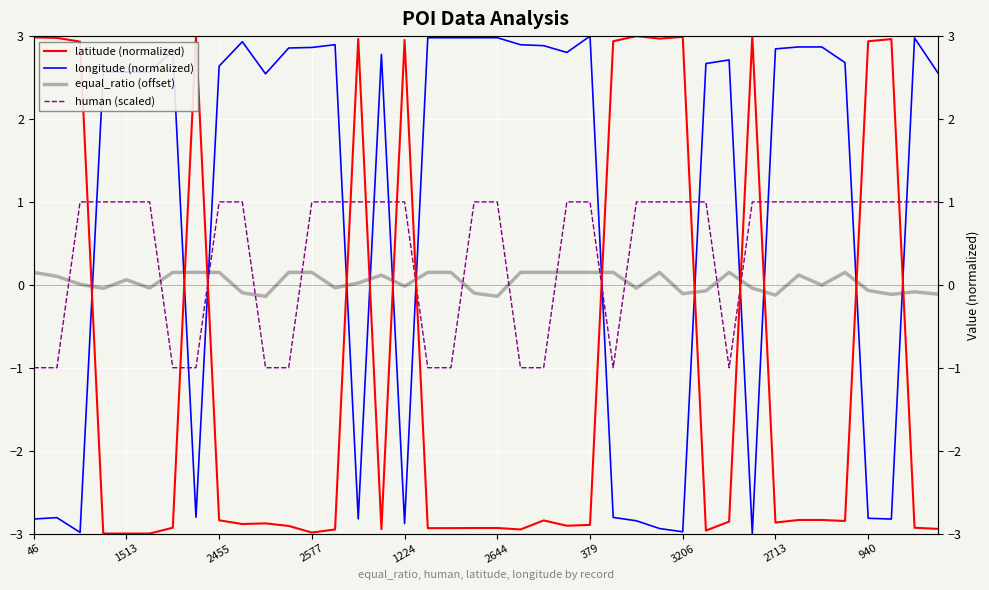

Reading left to right, extract all data points from this chart.

latitude (normalized): 3.0	3.0	2.9	-3.0	-3.0	-3.0	-2.9	3.0	-2.8	-2.9	-2.9	-2.9	-3.0	-3.0	3.0	-2.9	3.0	-2.9	-2.9	-2.9	-2.9	-3.0	-2.8	-2.9	-2.9	2.9	3.0	3.0	3.0	-3.0	-2.9	3.0	-2.9	-2.8	-2.8	-2.8	2.9	3.0	-2.9	-2.9
longitude (normalized): -2.8	-2.8	-3.0	2.6	2.6	2.6	2.8	-2.8	2.6	2.9	2.5	2.9	2.9	2.9	-2.8	2.8	-2.9	3.0	3.0	3.0	3.0	2.9	2.9	2.8	3.0	-2.8	-2.8	-2.9	-3.0	2.7	2.7	-3.0	2.8	2.9	2.9	2.7	-2.8	-2.8	3.0	2.6
equal_ratio (offset): 0.2	0.1	0.0	-0.0	0.1	-0.0	0.2	0.2	0.2	-0.1	-0.1	0.2	0.2	-0.0	0.0	0.1	-0.0	0.2	0.2	-0.1	-0.1	0.2	0.2	0.2	0.2	0.2	-0.0	0.2	-0.1	-0.1	0.2	-0.0	-0.1	0.1	-0.0	0.2	-0.1	-0.1	-0.1	-0.1
human (scaled): -1.0	-1.0	1.0	1.0	1.0	1.0	-1.0	-1.0	1.0	1.0	-1.0	-1.0	1.0	1.0	1.0	1.0	1.0	-1.0	-1.0	1.0	1.0	-1.0	-1.0	1.0	1.0	-1.0	1.0	1.0	1.0	1.0	-1.0	1.0	1.0	1.0	1.0	1.0	1.0	1.0	1.0	1.0